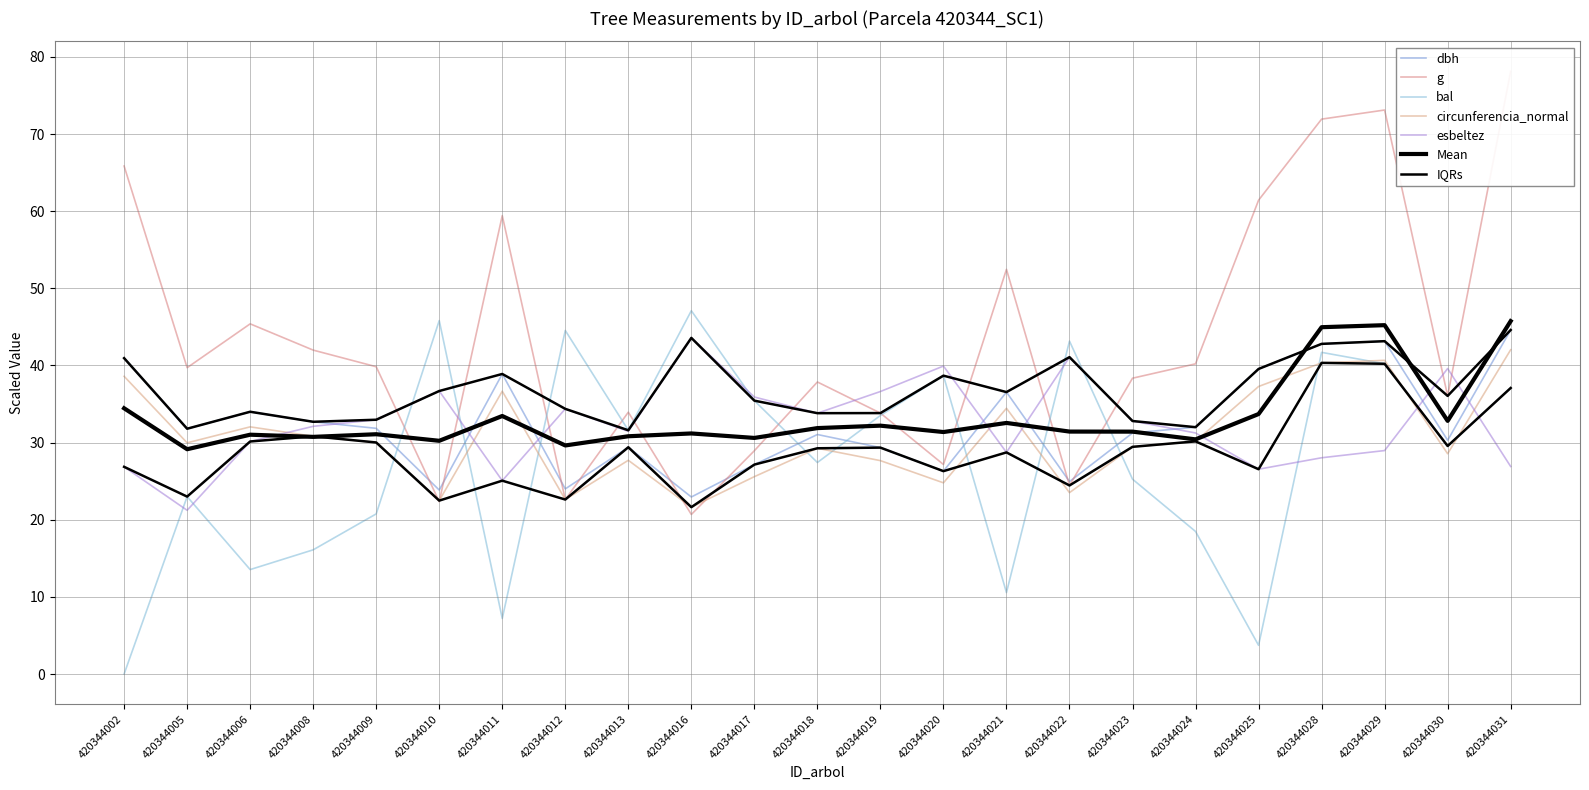

Between which two adjacent categories do bal and dbh first intersect?

420344009 and 420344010